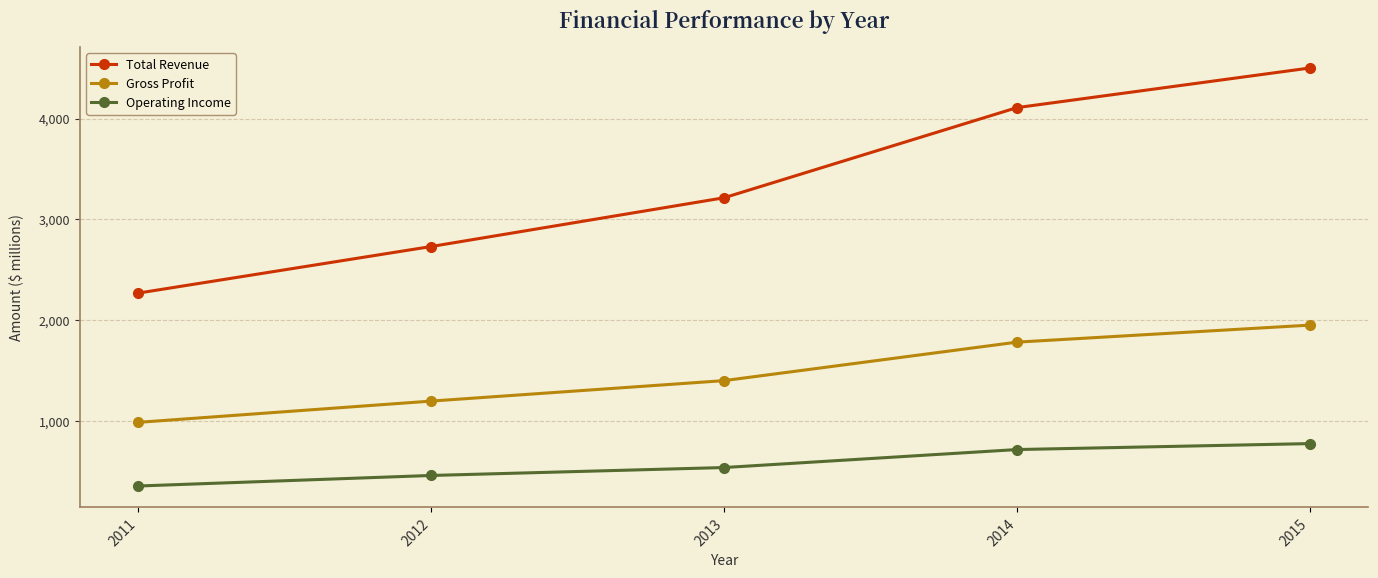

What is the sum of all Total Revenue values?

16824.8